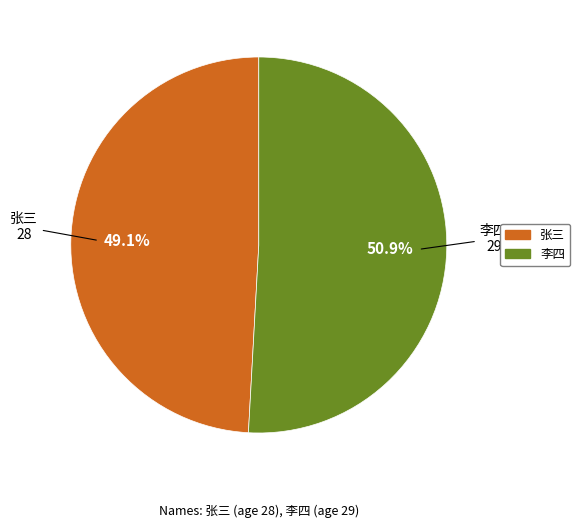

True or false: 张三 accounts for 49% of the total.

True